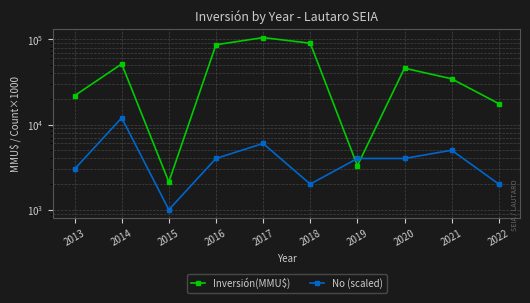

Which series changed the most between 2016 and 2019?

Inversión(MMU$)